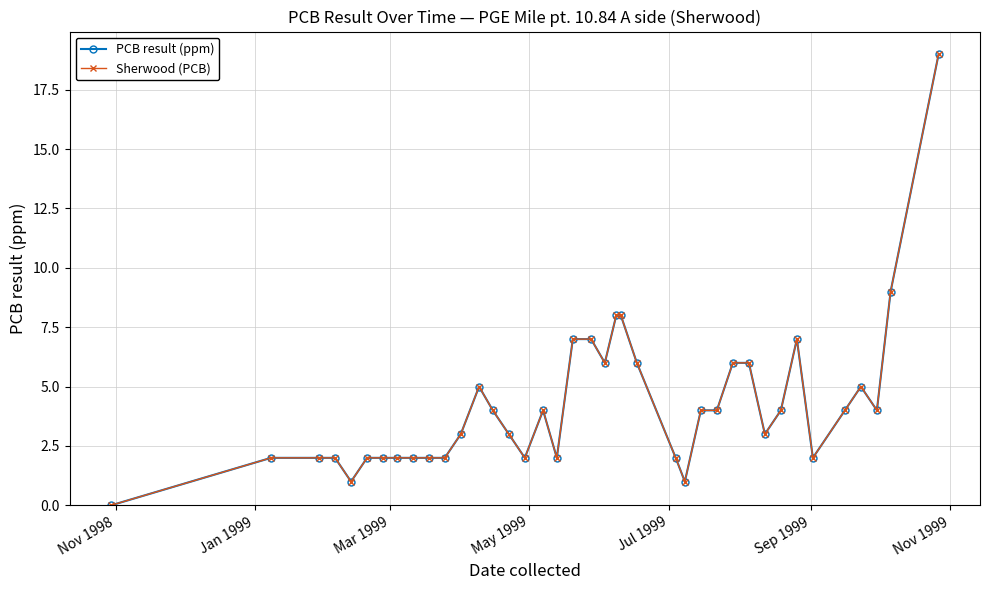

Which series has the widest spread of values?

PCB result (ppm)